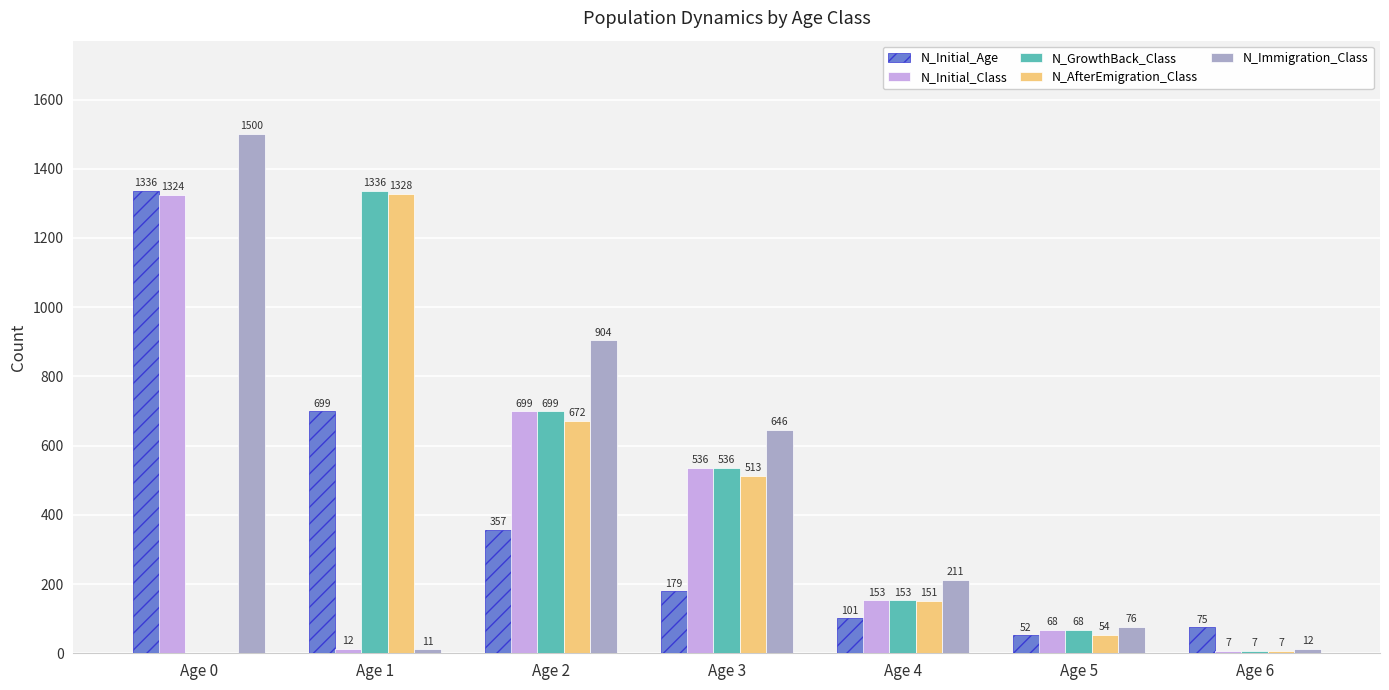

What is the average value of the N_Immigration_Class series?

480